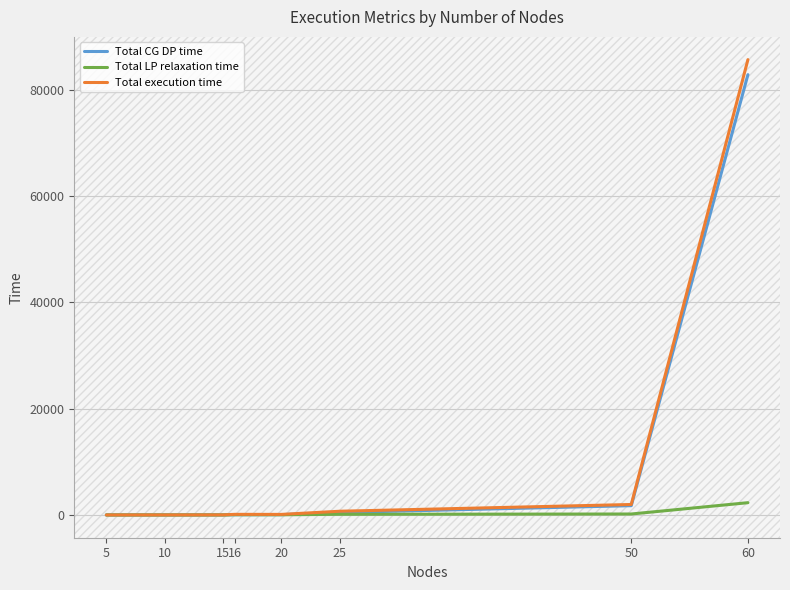

Which series changed the most between 25 and 60?

Total execution time